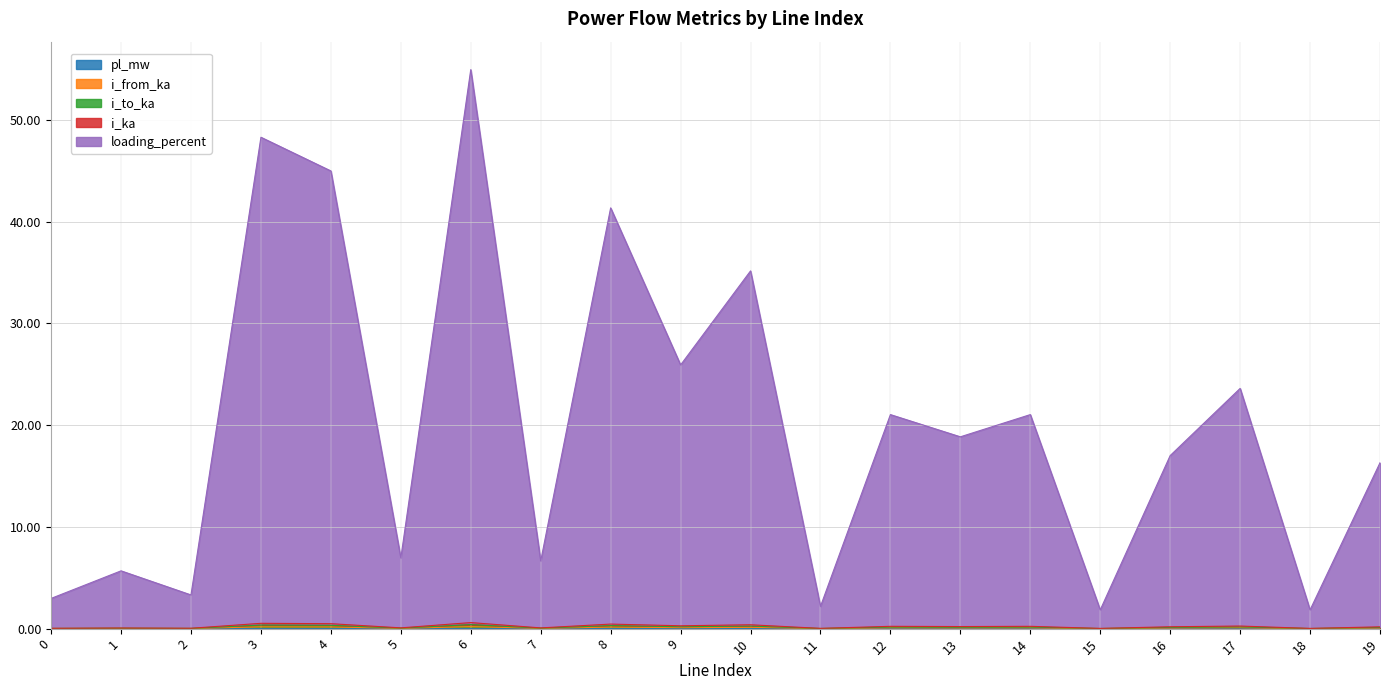

At which category is the sum across all series the highest?

6